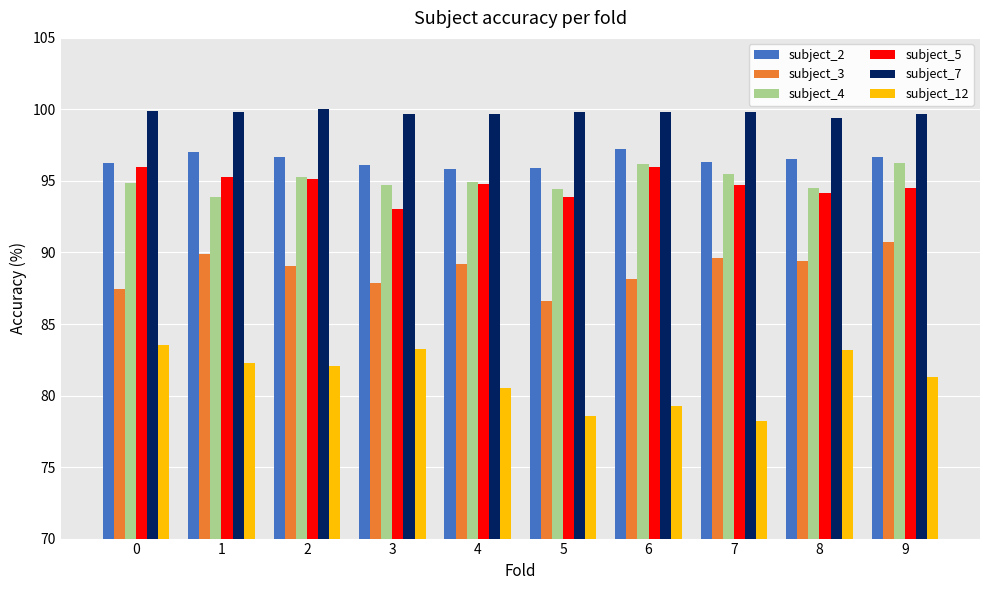

True or false: subject_5 has a value of 93.9 at 5.

True